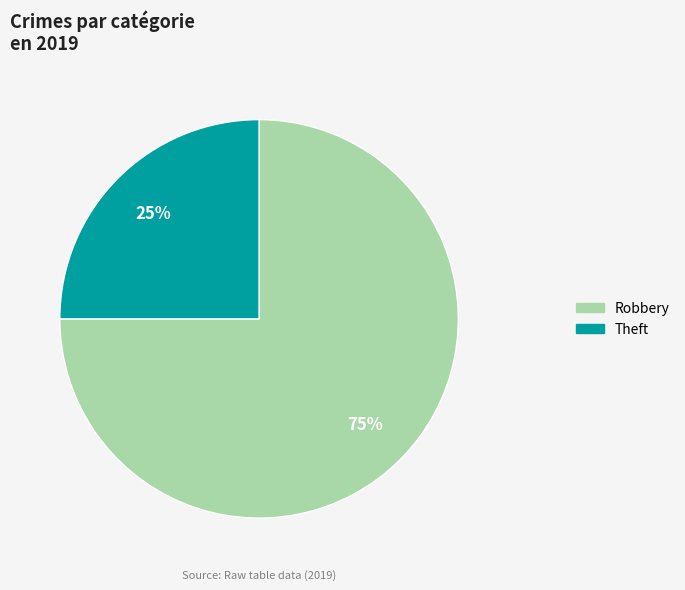

To the nearest percent, what is the average slice percentage?

50%